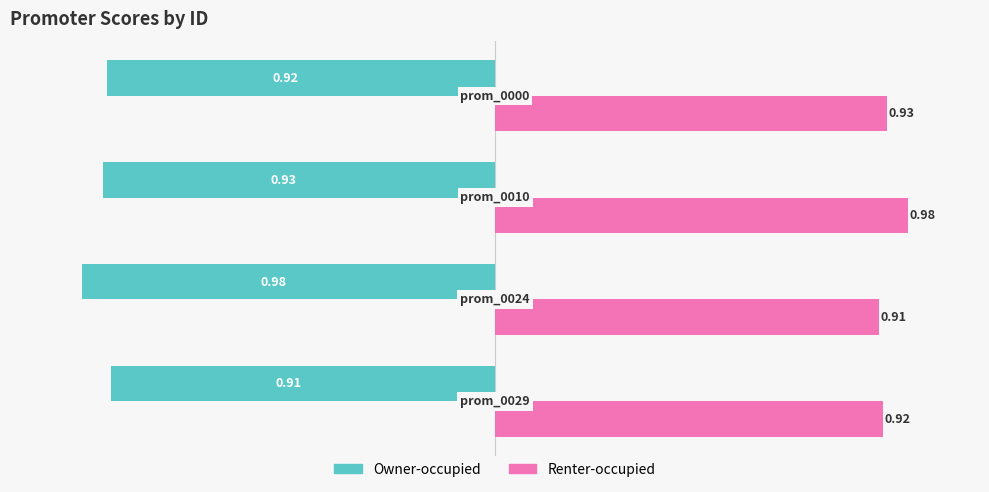

What is the sum of all Renter-occupied values?

3.7